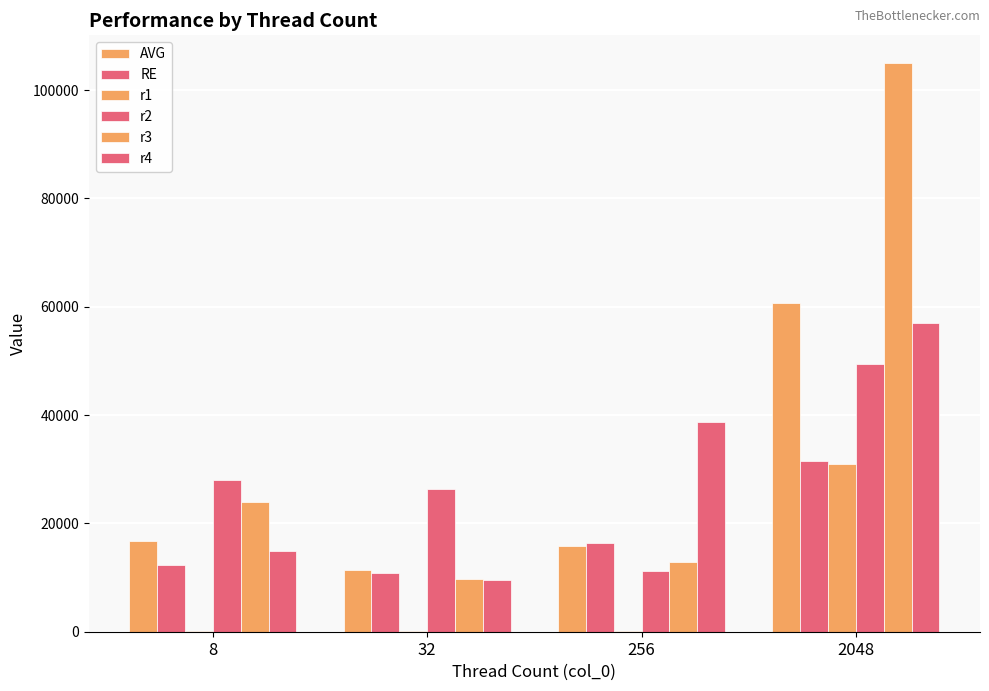

What is the value of the r1 bar at the 1st from the left?

105.0